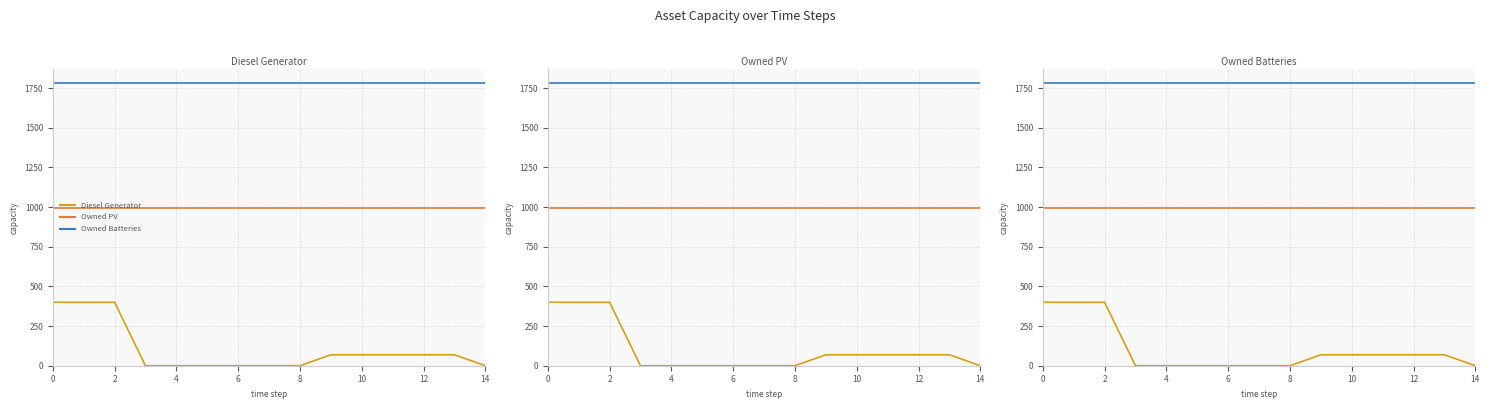

At which label does Diesel Generator reach its minimum?

6